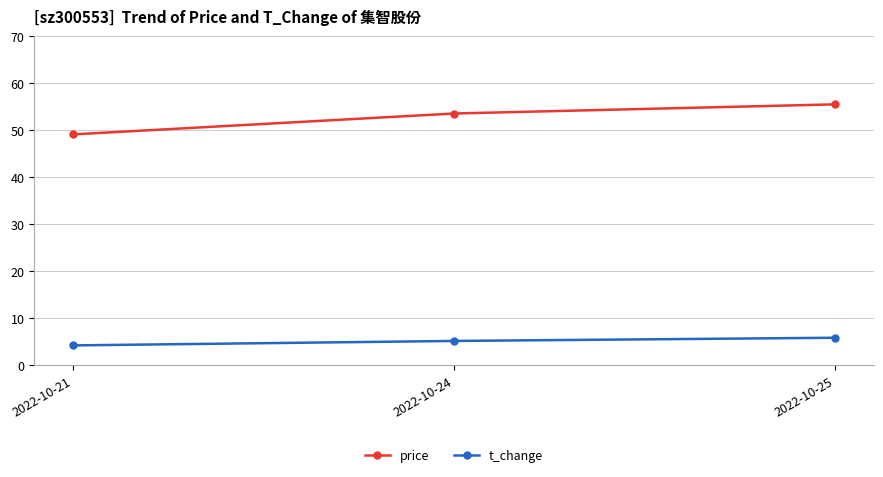

What is the sum of all t_change values?

15.3